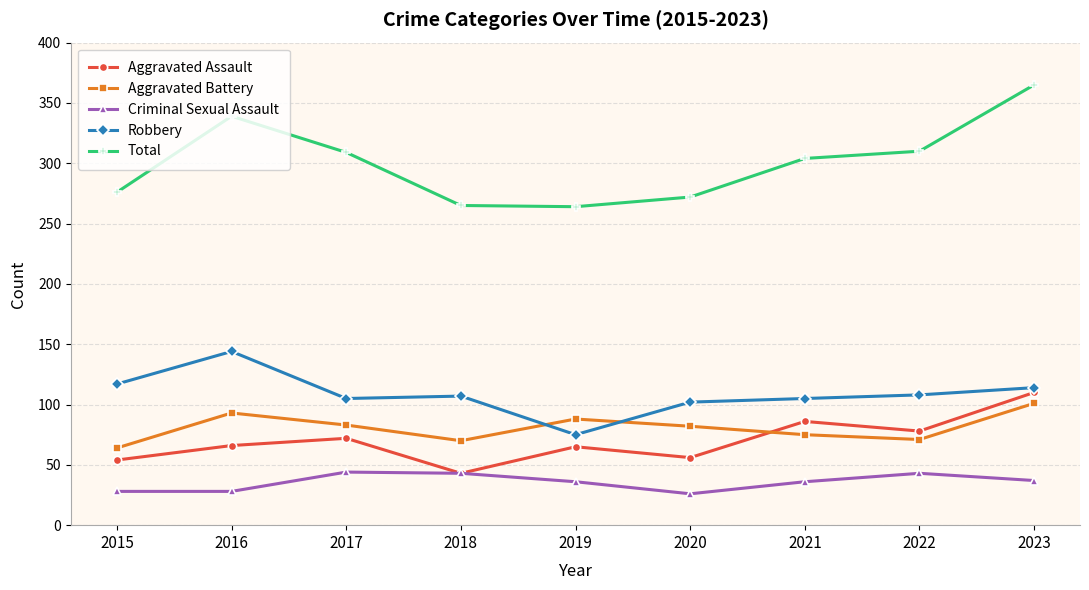

Which category has the highest value in the Total series?

2023